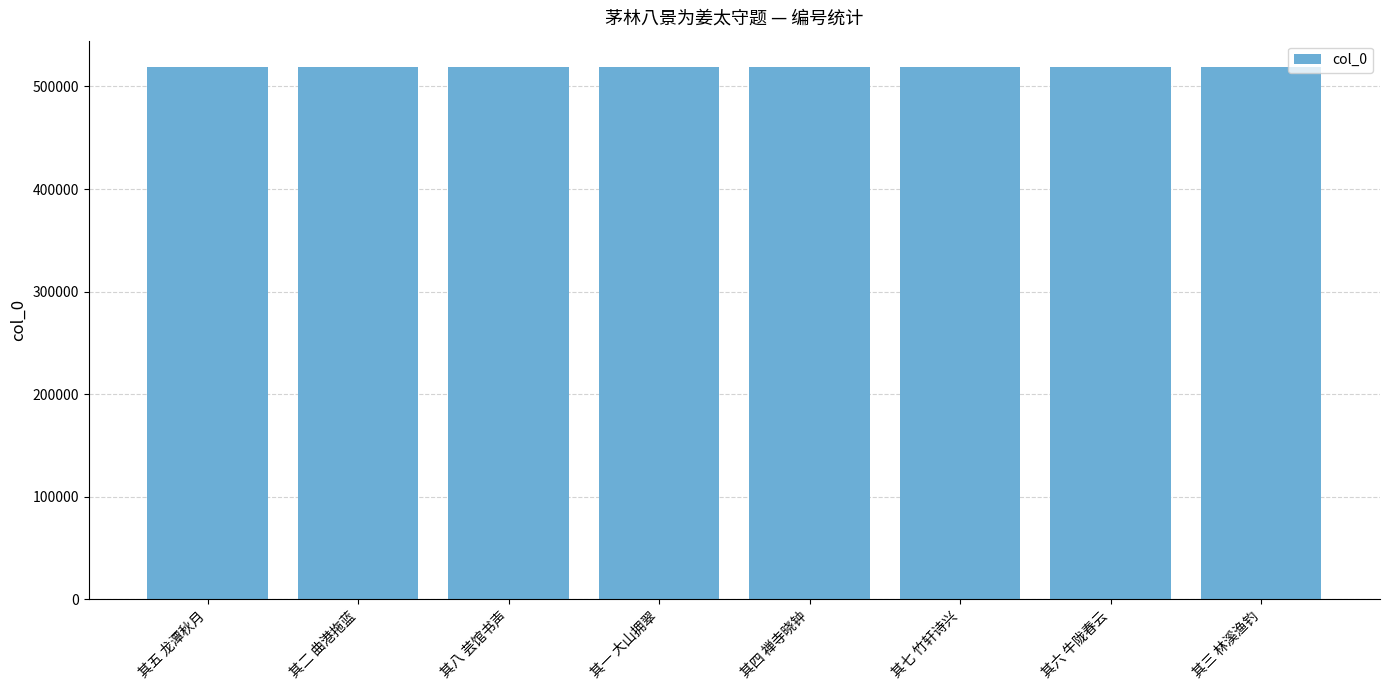

How many bars are there in total?

8